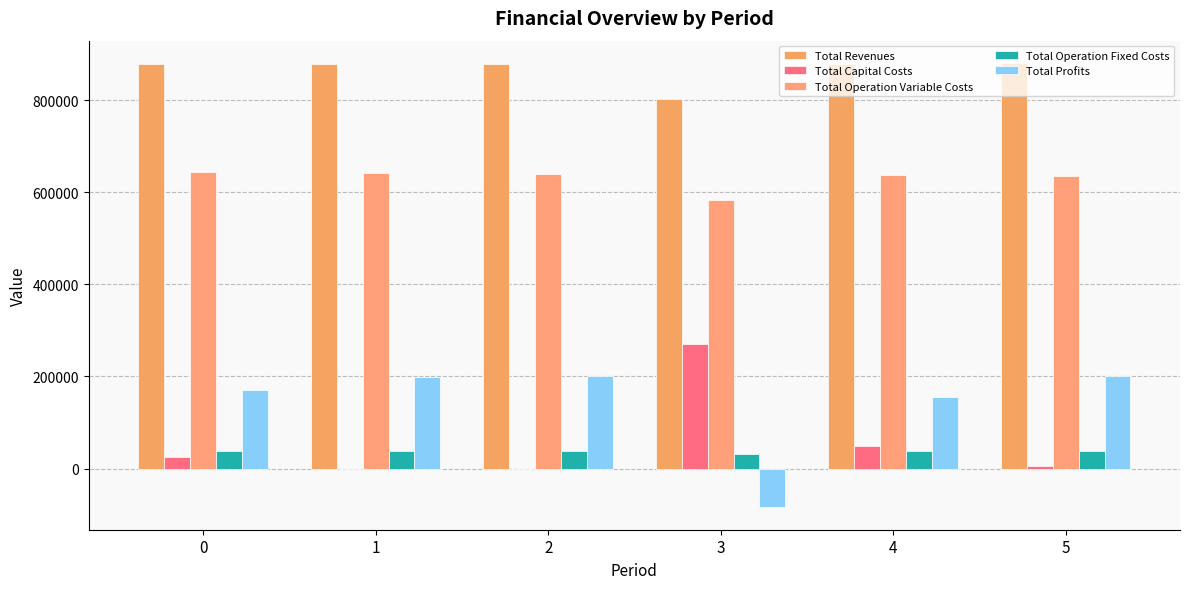

The value of Total Profits at 2 is 357600.1. True or false?

False